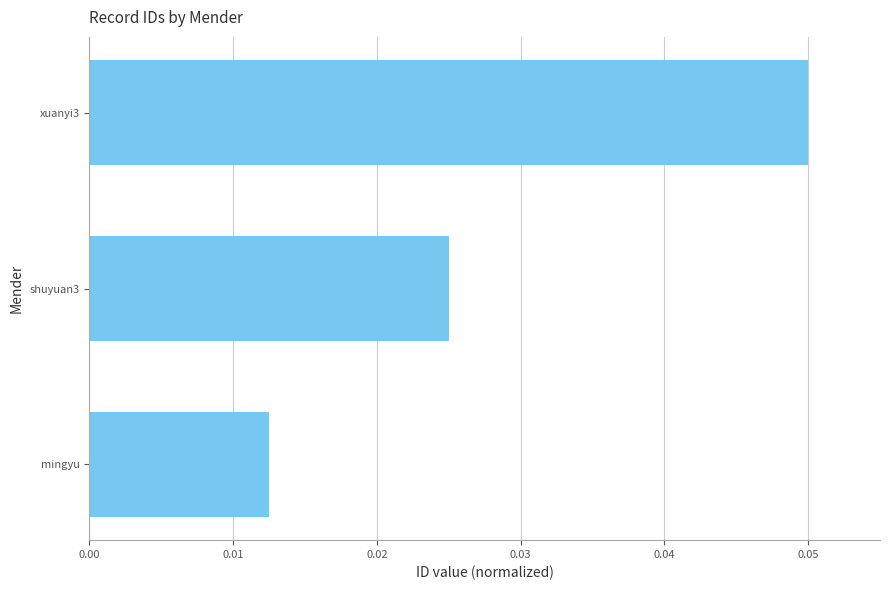

The value at xuanyi3 is 0.0. True or false?

False